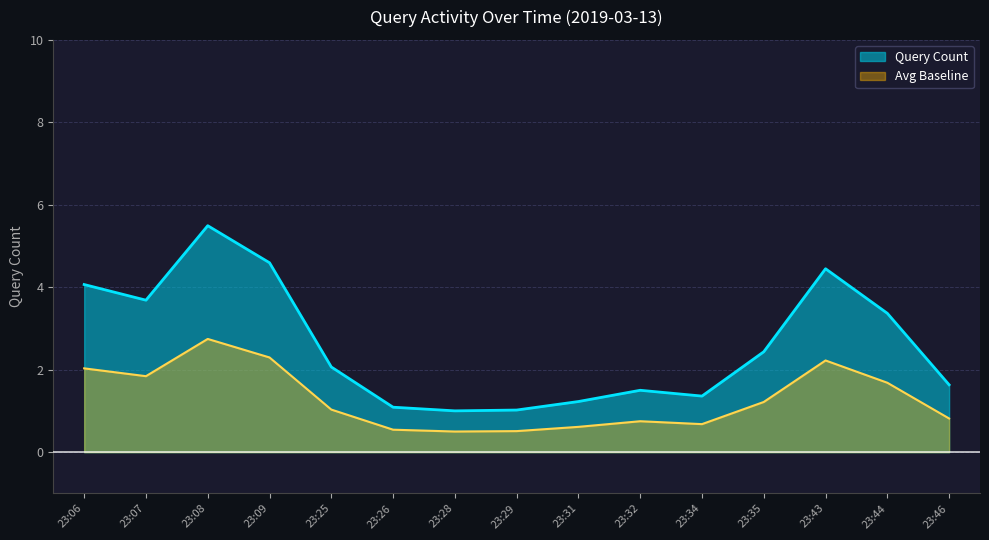

How many interior local peaks (higher than both neighbors) does the data have?

3